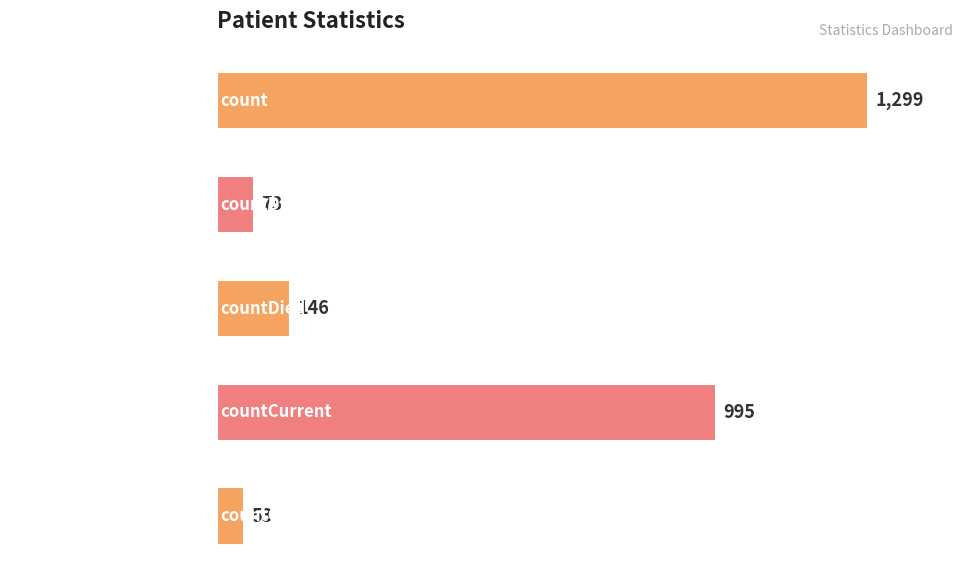

Reading bottom to top, what are all the values shown in this chart?

countCurrentSuspected=53	countCurrent=995	countDied=146	countDistinctHospno=73	count=1299